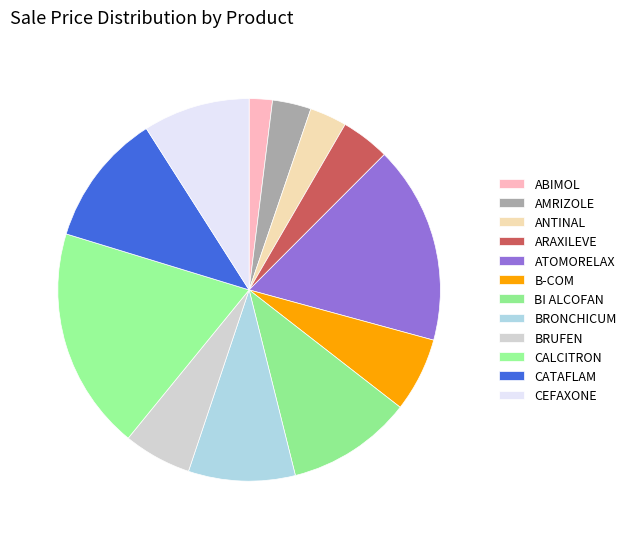

How many slices are in this pie chart?

12